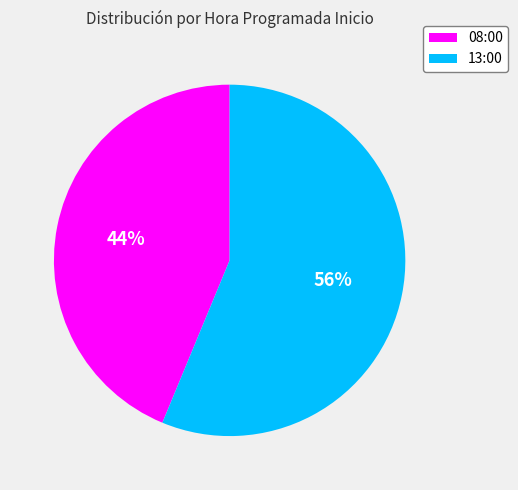

What percentage is the 08:00 slice, to the nearest percent?

44%